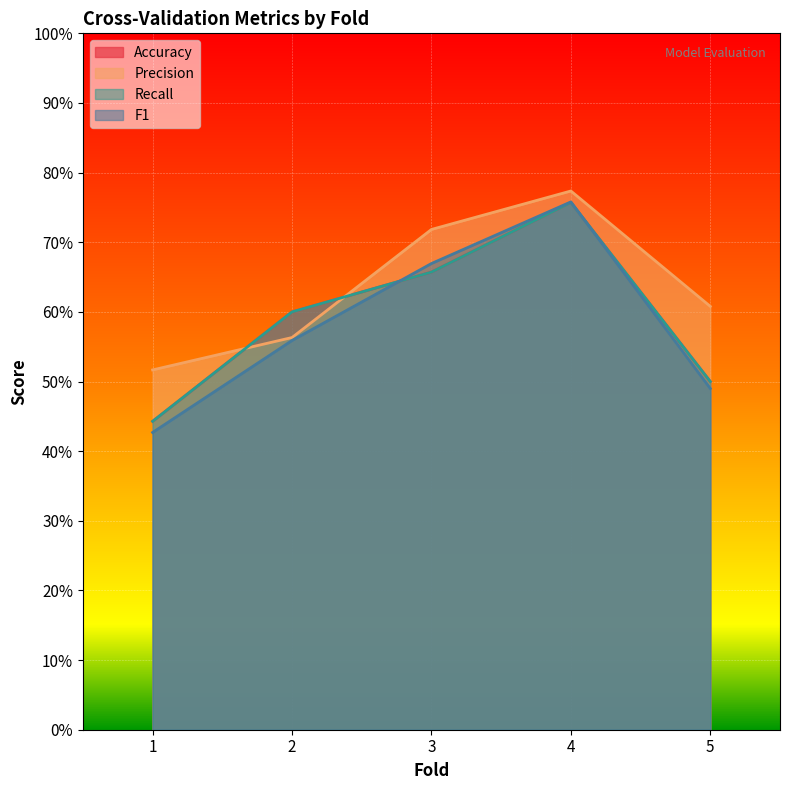

Which series has the widest spread of values?

F1